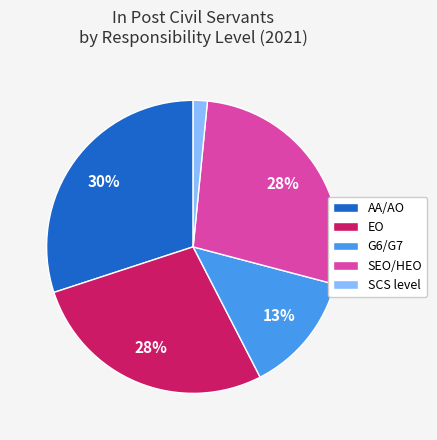

To the nearest percent, what is the difference between the AA/AO and G6/G7 slice percentages?

17%